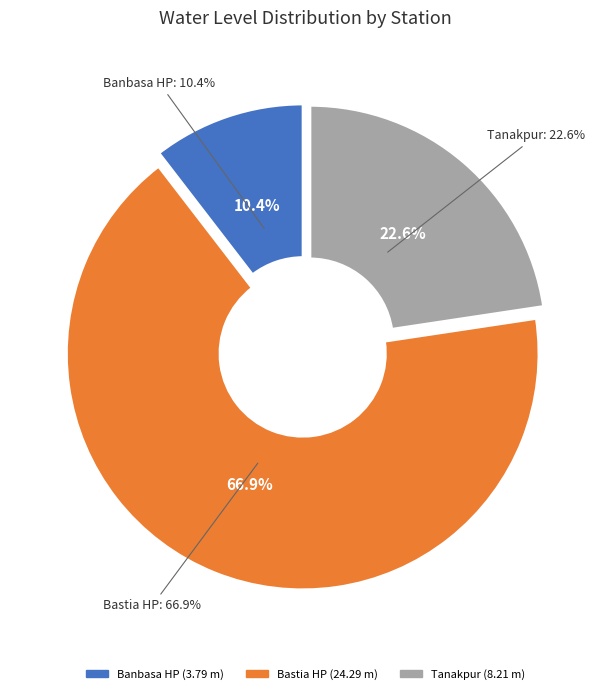

To the nearest percent, what is the difference between the Bastia HP and Banbasa HP slice percentages?

56%